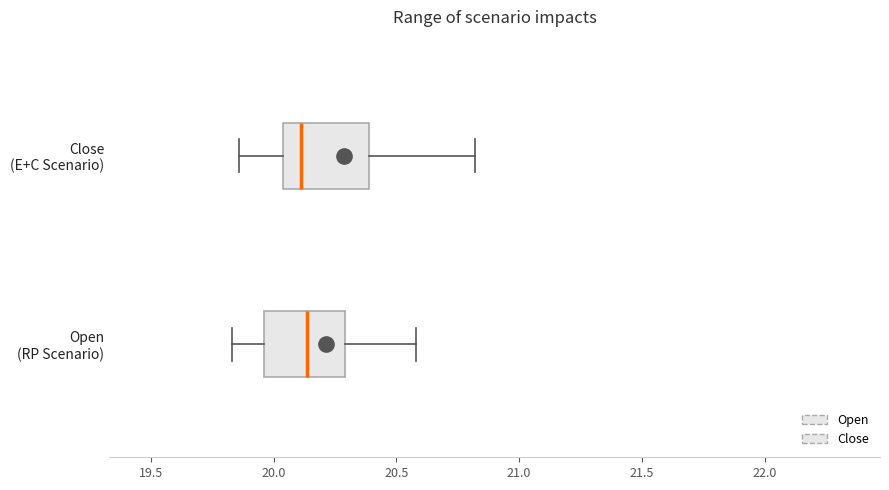

Reading bottom to top, read every box against the x-axis: the position of its median line, the range the box covers, and the ends of its whiskers. The values are not printed on the chart, so give them approximately, as read against the axis.

Open (RP Scenario): median 20.15, box 19.95 to 20.30, whiskers 19.85 to 20.60
Close (E+C Scenario): median 20.10, box 20.05 to 20.40, whiskers 19.85 to 20.80